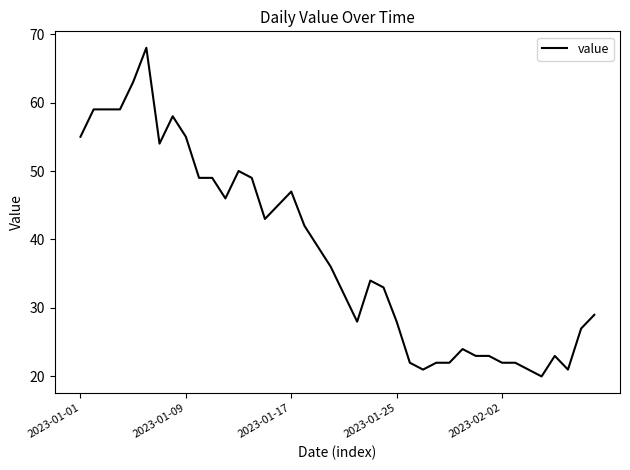

What is the smallest value displayed?

20